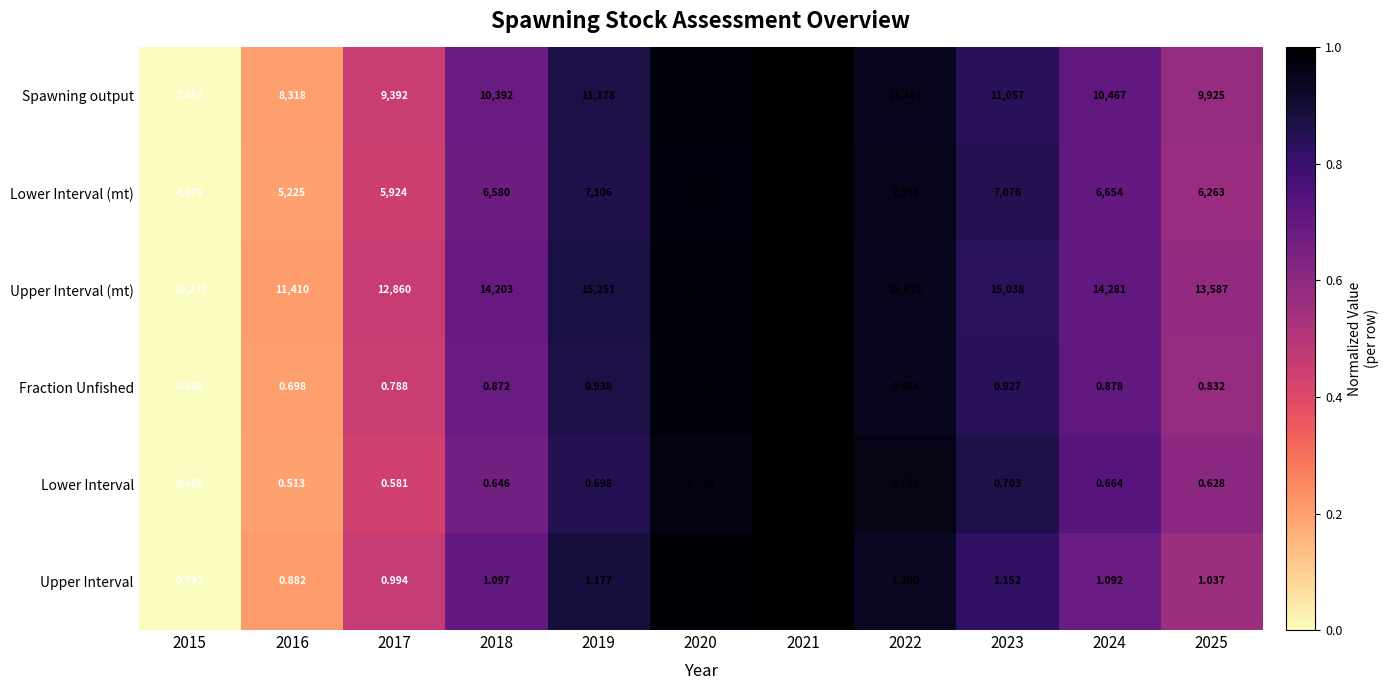

At 2021, list the series in order from smallest to largest.

Lower Interval, Fraction Unfished, Upper Interval, Lower Interval (mt), Spawning output, Upper Interval (mt)